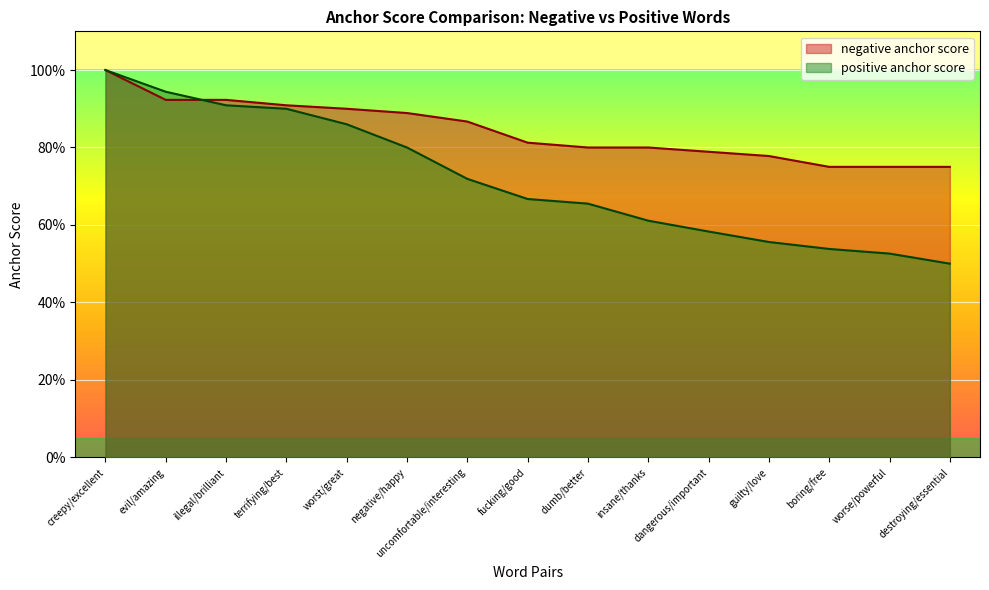

Rank the series by their average value, from lowest to highest.

positive anchor score, negative anchor score